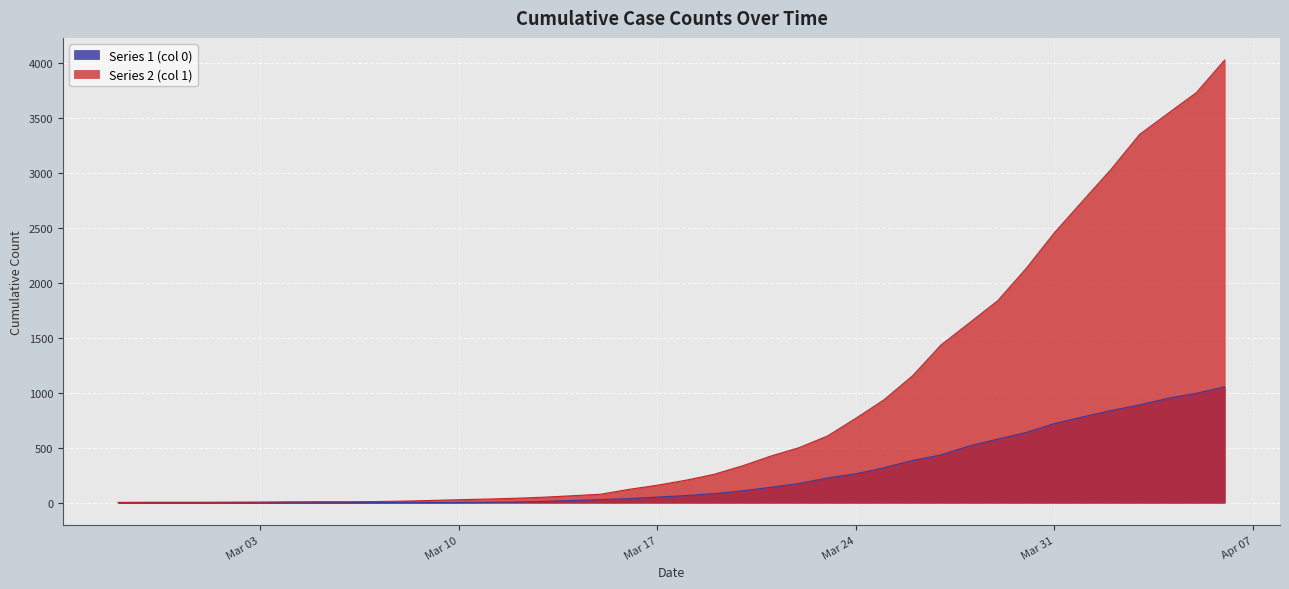

Reading left to right, what are all the values shown in this chart?

Series 1 (col 0): 0	0	0	0	0	0	0	0	0	1	2	2	2	4	6	11	20	28	37	51	65	82	108	140	175	225	263	319	384	435	517	578	639	720	781	839	890	950	996	1054
Series 2 (col 1): 3	4	4	4	5	6	8	9	9	10	14	20	27	33	40	50	63	77	121	159	204	258	335	424	501	607	768	938	1155	1435	1636	1838	2131	2457	2747	3035	3351	3542	3731	4028